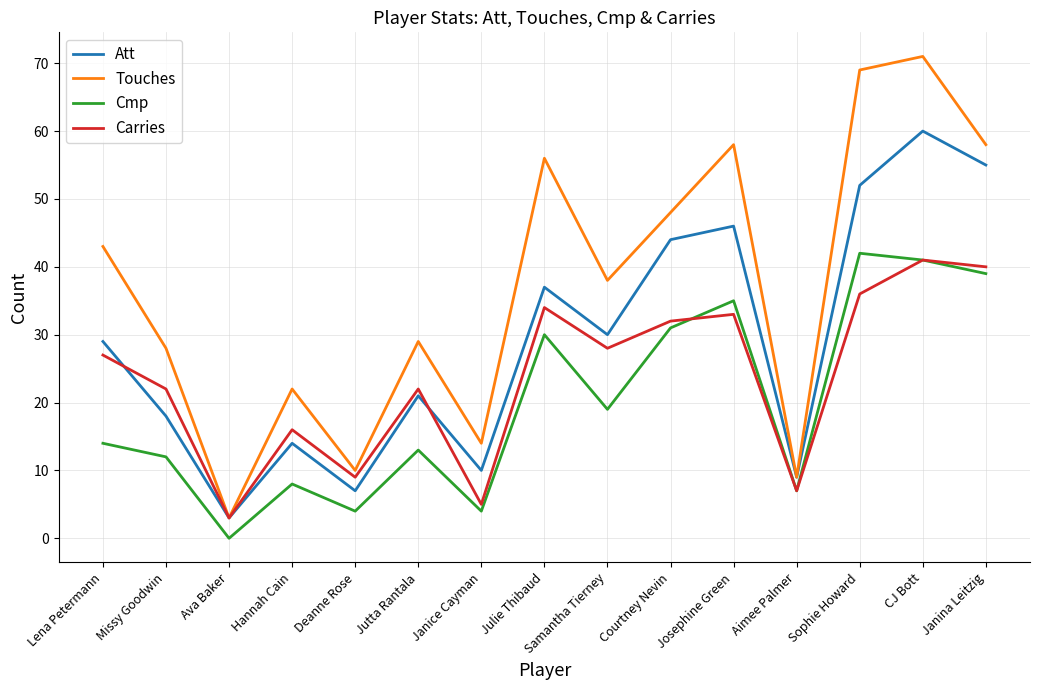

What is the approximate value of Touches at Courtney Nevin, to the nearest 10?

50